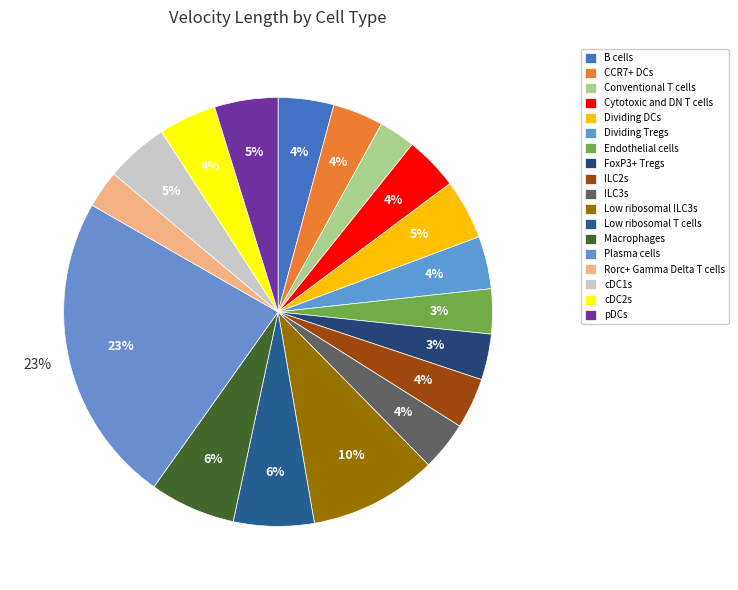

Is it true that cDC2s is 4% of the pie?

True